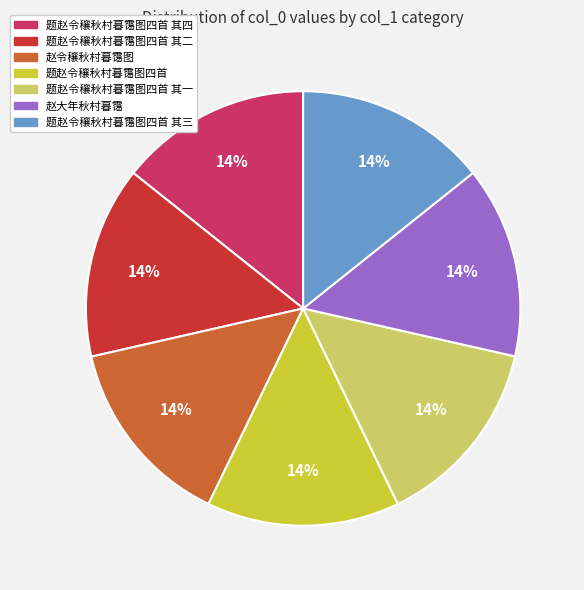

Is there a majority slice in this chart?

No